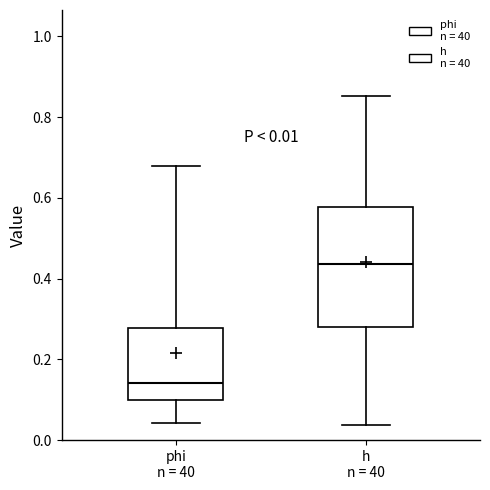

Which box is the tallest, from its lower edge to its upper edge?

h n = 40